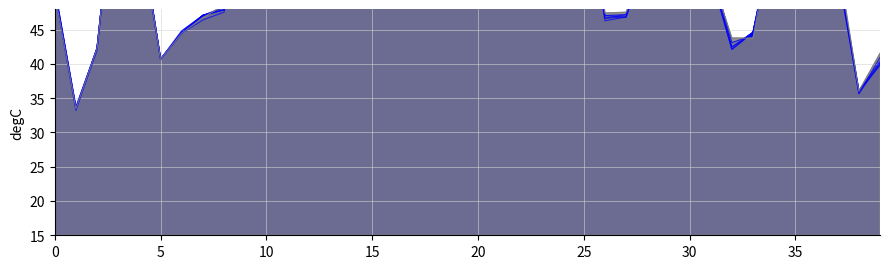

At how many categories does at least one series exceed 36?

39